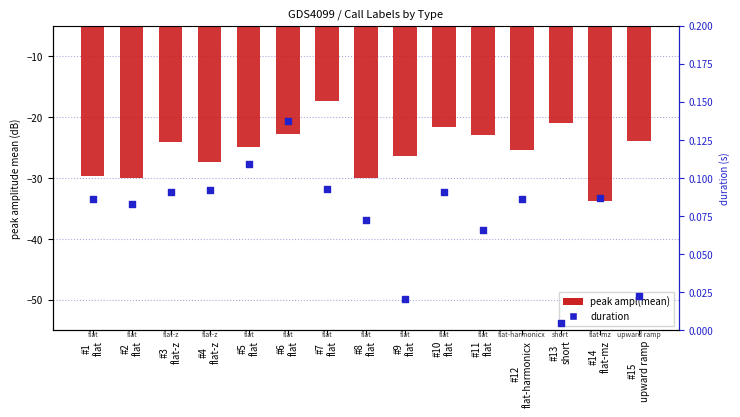

At which category is the sum across all series the highest?

#7
flat